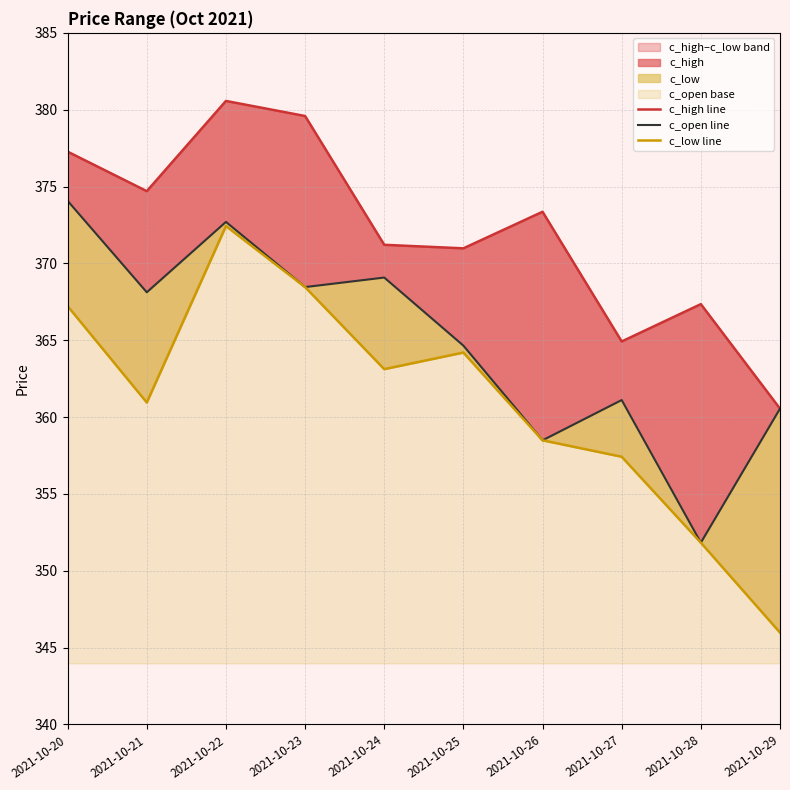

What is the total value across all series at 2021-10-25?

1099.8